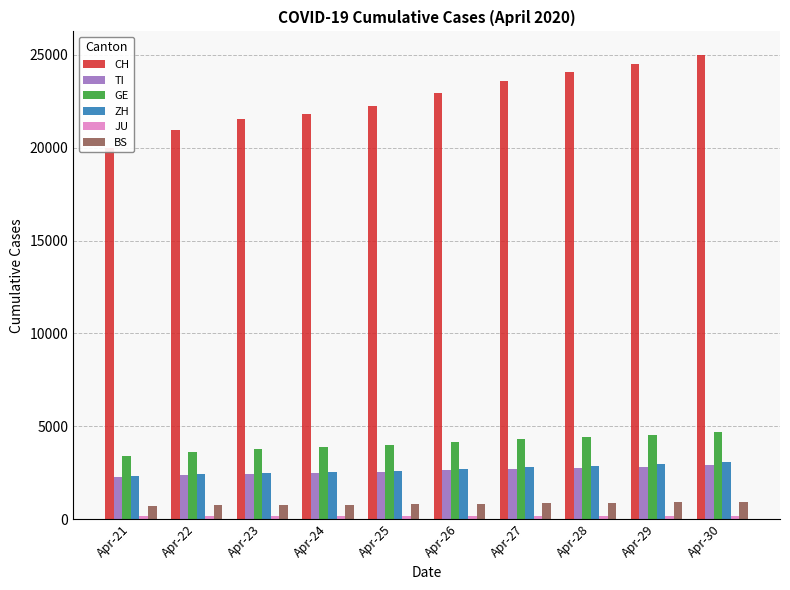

What is the difference between the second highest and minimum values in the GE series?

1125